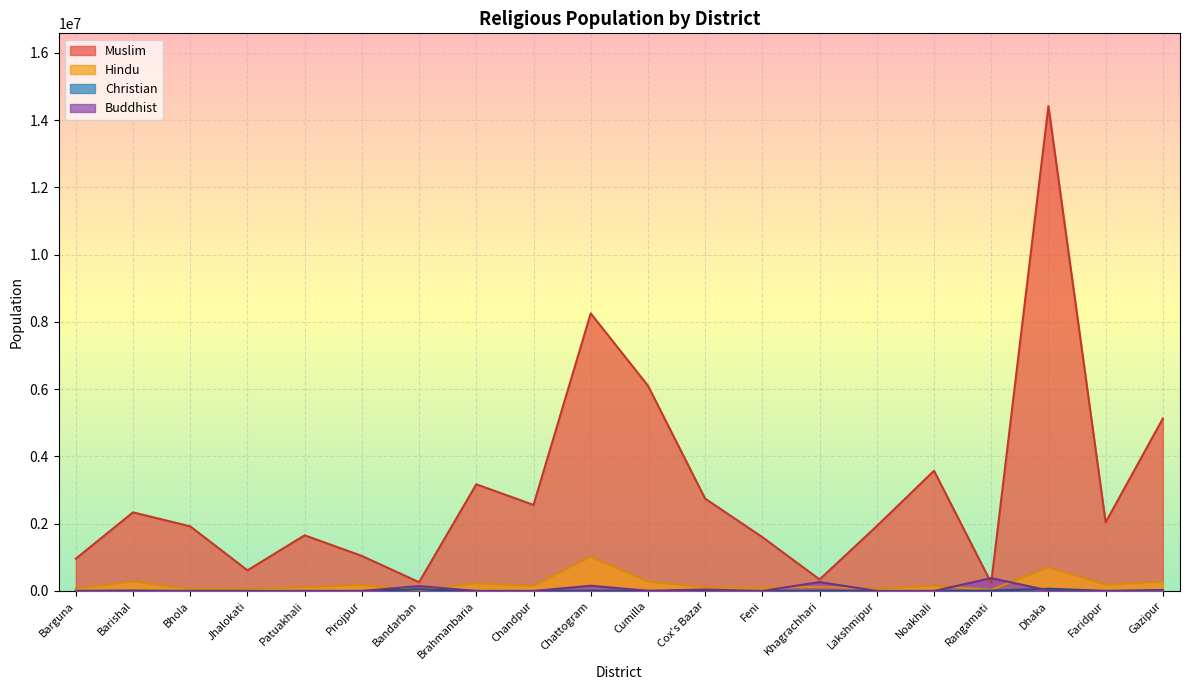

Between which two adjacent categories do Buddhist and Christian first intersect?

Barguna and Barishal